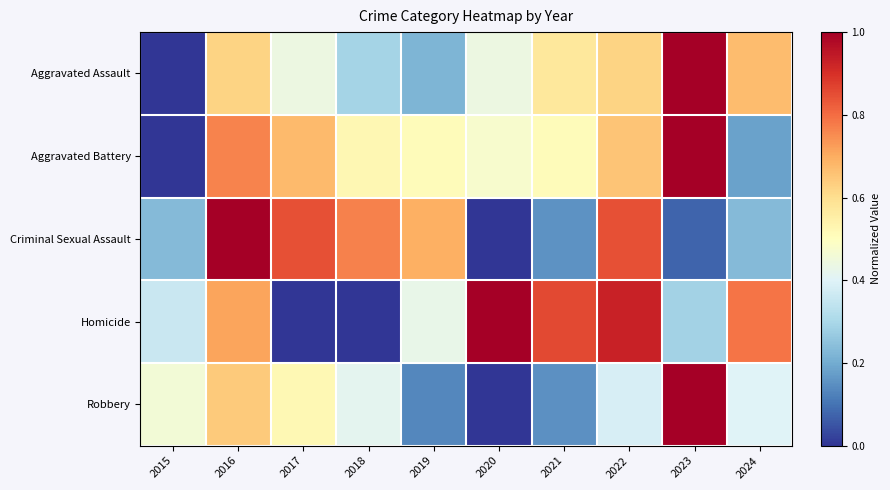

Reading right to left, what are all the values shown in this chart?

Aggravated Assault: 2024=0.7	2023=1.0	2022=0.6	2021=0.6	2020=0.4	2019=0.2	2018=0.3	2017=0.4	2016=0.6	2015=0.0
Aggravated Battery: 2024=0.2	2023=1.0	2022=0.7	2021=0.5	2020=0.5	2019=0.5	2018=0.5	2017=0.7	2016=0.8	2015=0.0
Criminal Sexual Assault: 2024=0.2	2023=0.1	2022=0.8	2021=0.2	2020=0.0	2019=0.7	2018=0.8	2017=0.8	2016=1.0	2015=0.2
Homicide: 2024=0.8	2023=0.3	2022=0.9	2021=0.9	2020=1.0	2019=0.4	2018=0.0	2017=0.0	2016=0.7	2015=0.4
Robbery: 2024=0.4	2023=1.0	2022=0.4	2021=0.2	2020=0.0	2019=0.1	2018=0.4	2017=0.5	2016=0.6	2015=0.5